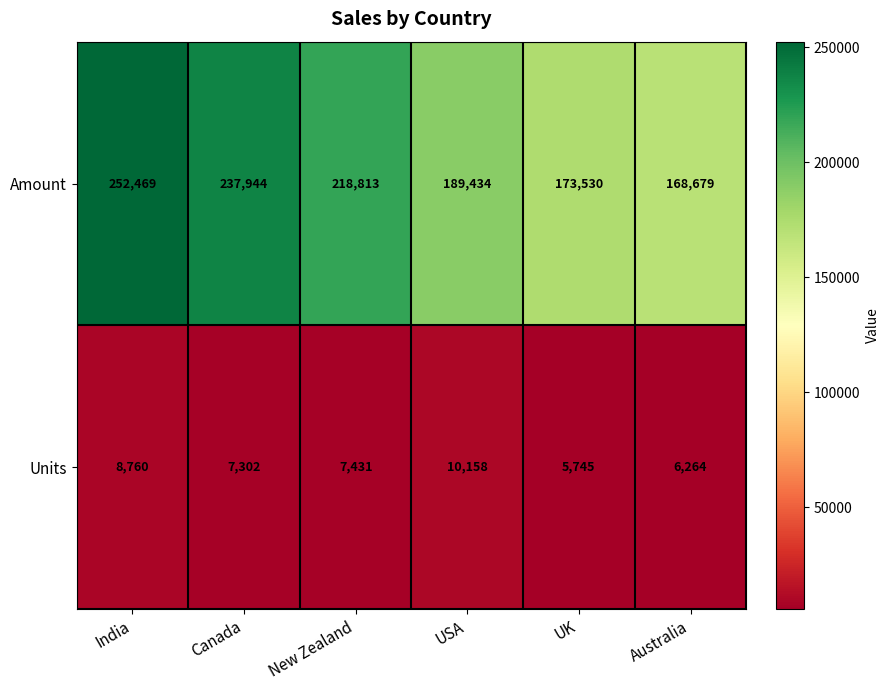

At India, list the series in order from largest to smallest.

Amount, Units